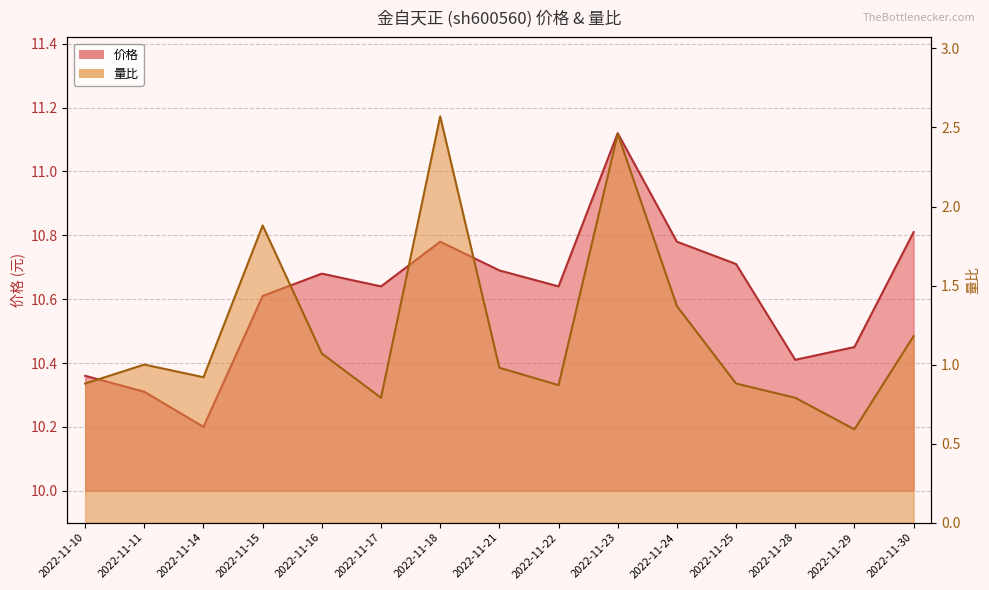

True or false: 价格 has a value of 17.0 at 2022-11-30.

False